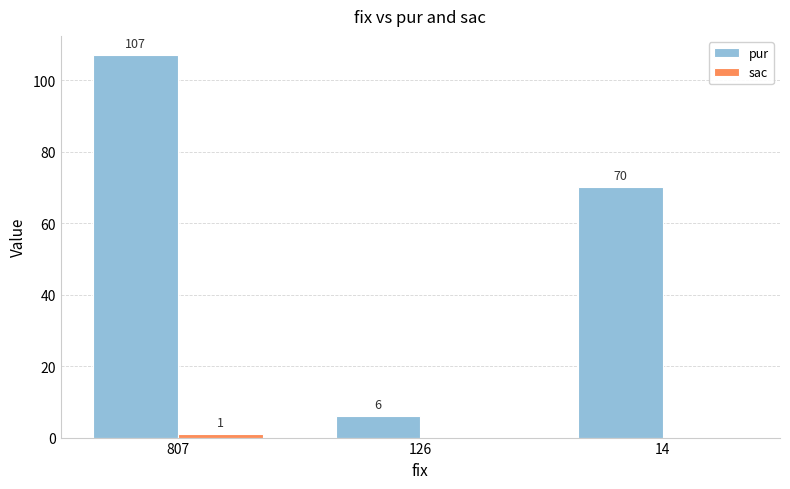

How many groups of bars are there?

3